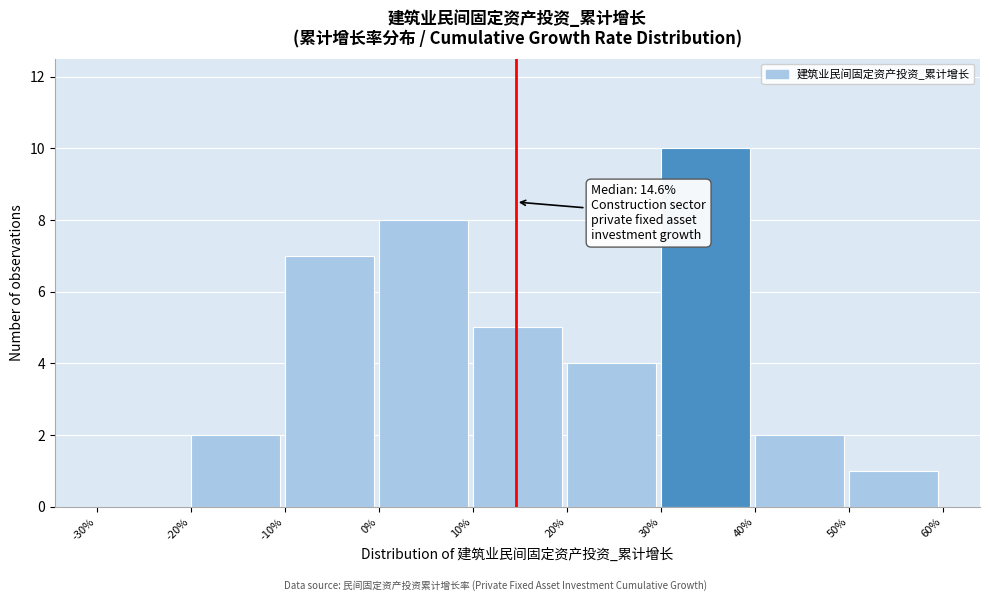

Over which range of the x-axis is the bar tallest?

30% to 40%